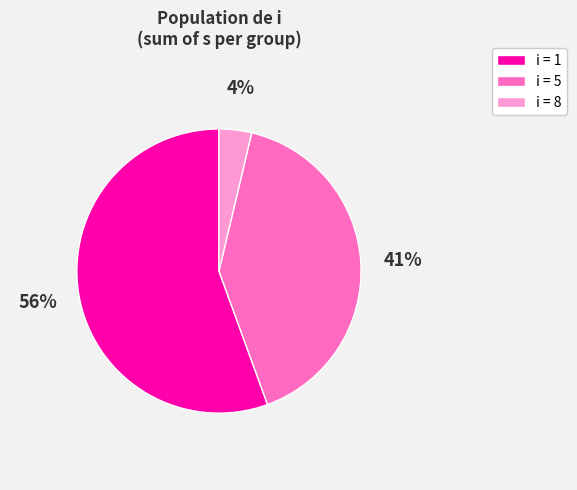

What is the largest slice in the pie chart?

i = 1